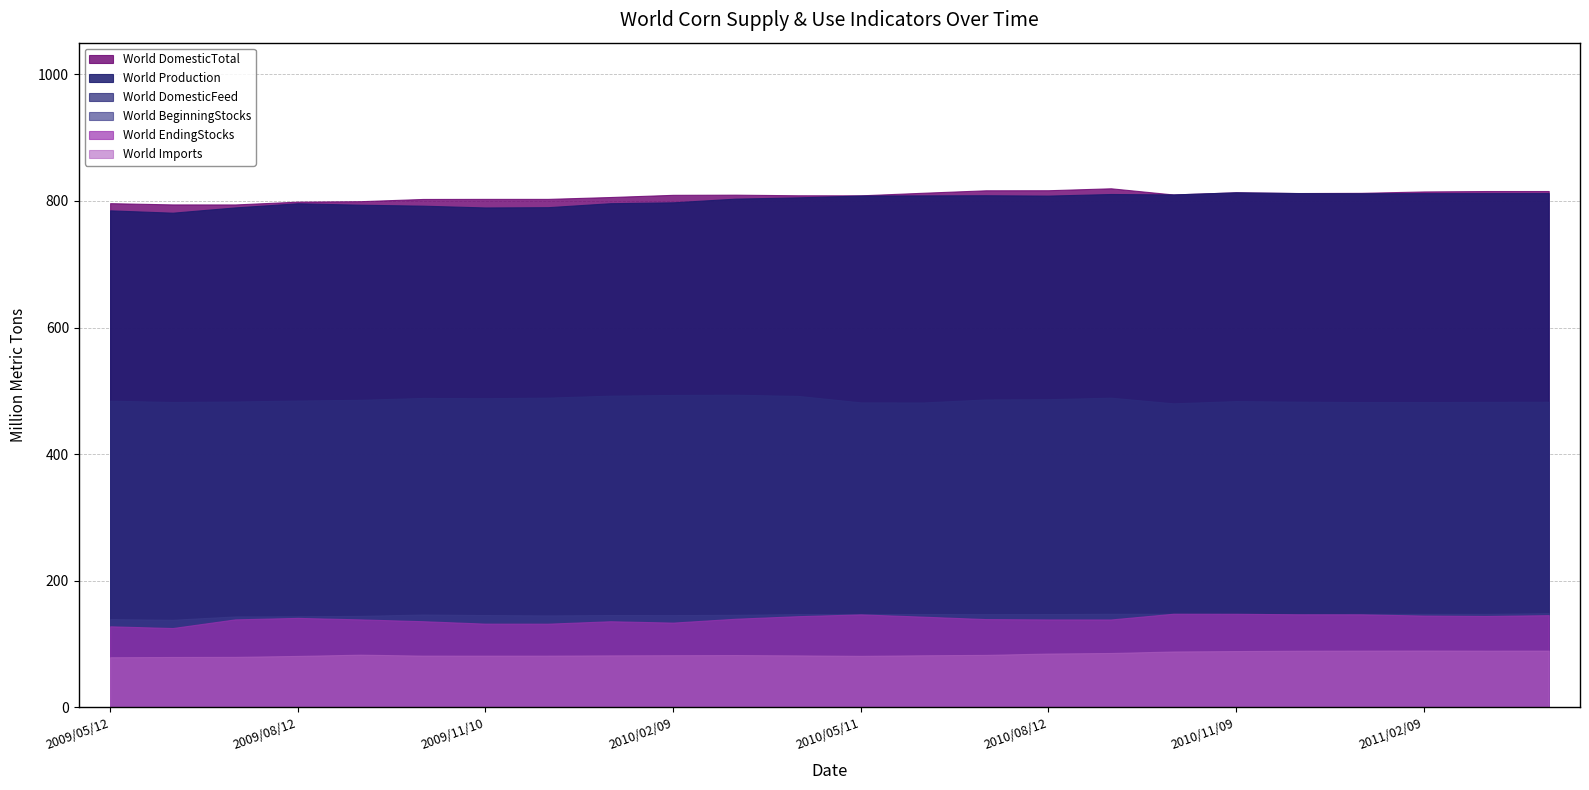

What is the value of the World DomesticTotal point at the 5th from the left?

799.6